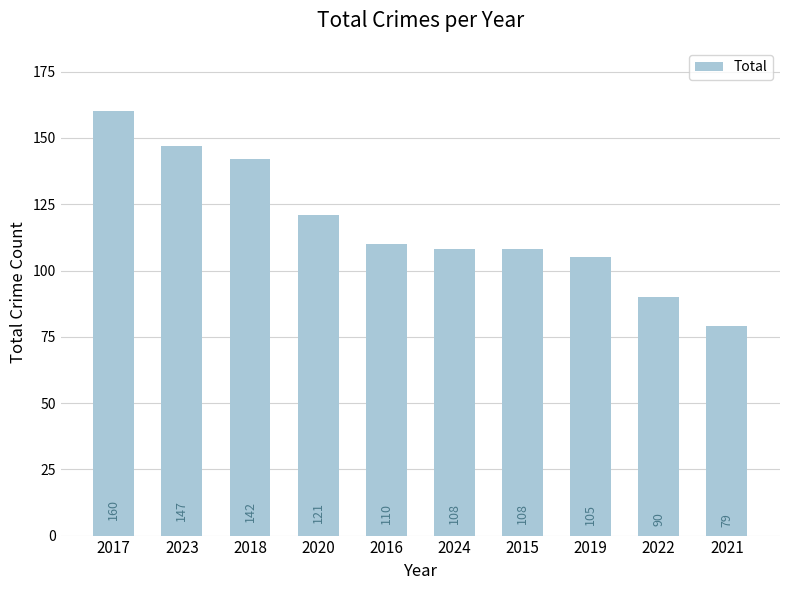

What is the greatest value displayed?

160